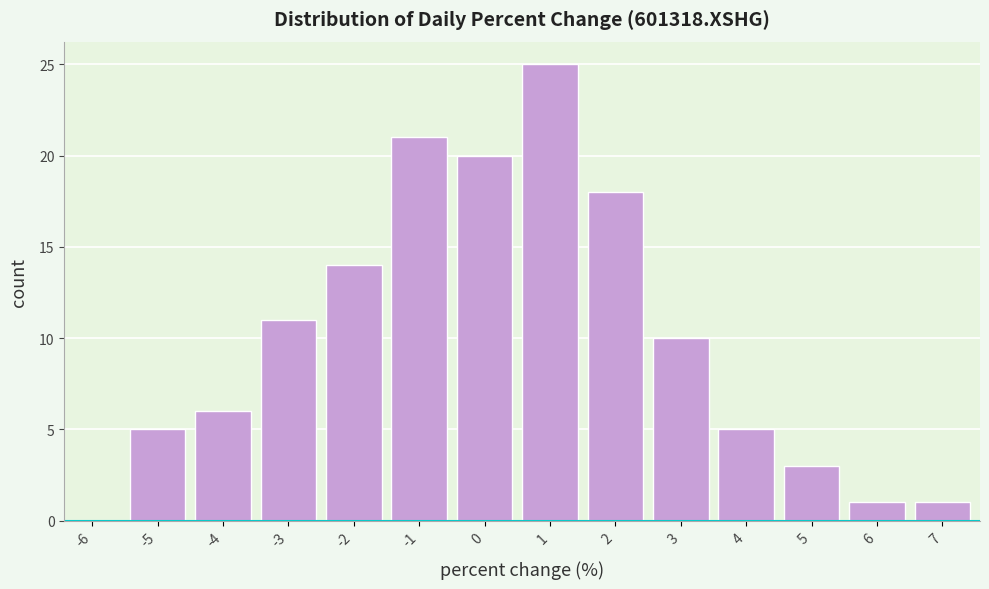

Reading left to right, extract all data points from this chart.

-6=0	-5=5	-4=6	-3=11	-2=14	-1=21	0=20	1=25	2=18	3=10	4=5	5=3	6=1	7=1